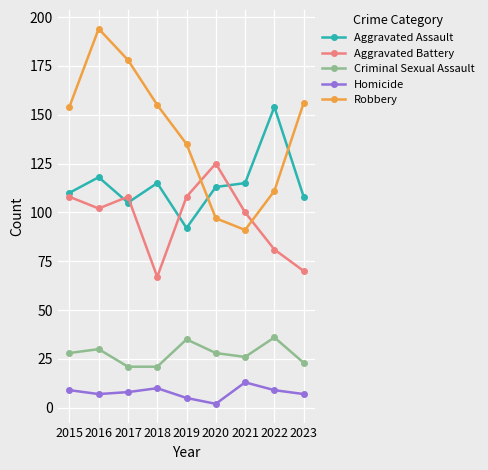

At 2018, list the series in order from smallest to largest.

Homicide, Criminal Sexual Assault, Aggravated Battery, Aggravated Assault, Robbery